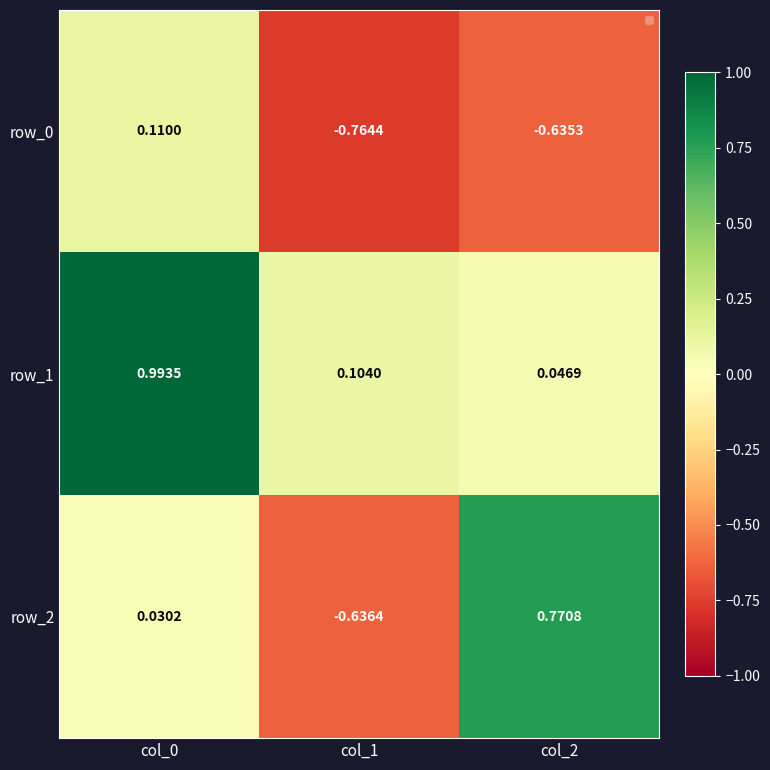

What is the spread (max minus min) of values at col_2?

1.4